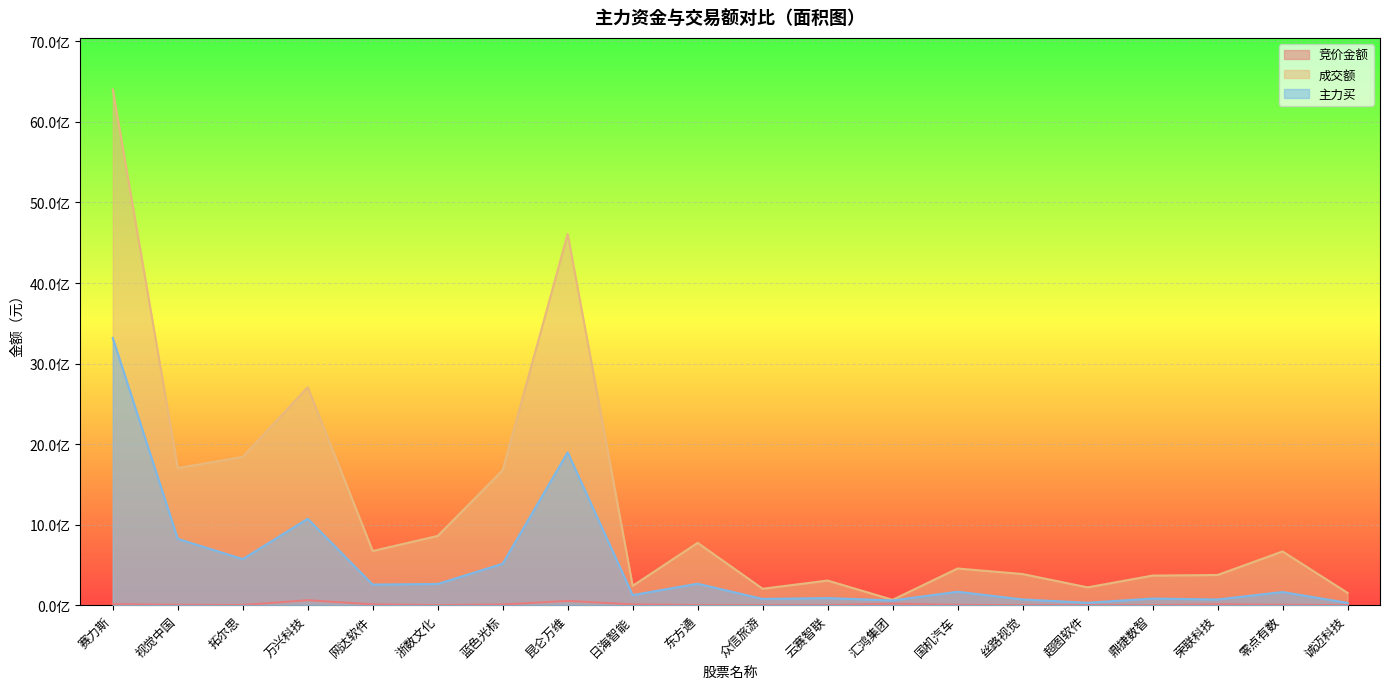

What is the highest value of the 竞价金额 series?

61787492